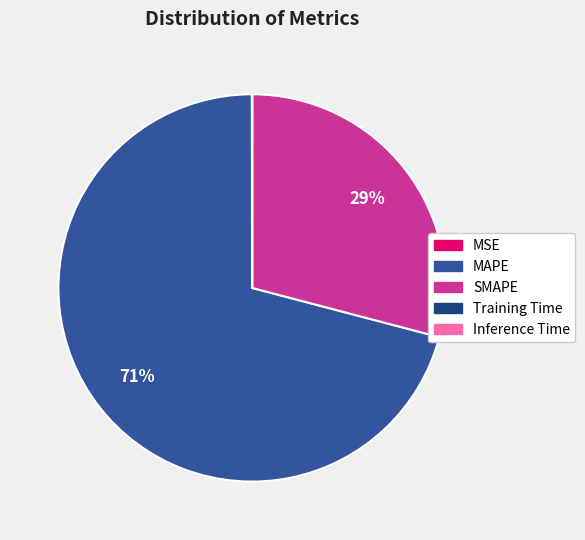

To the nearest percent, what is the combined percentage of MAPE and SMAPE?

100%